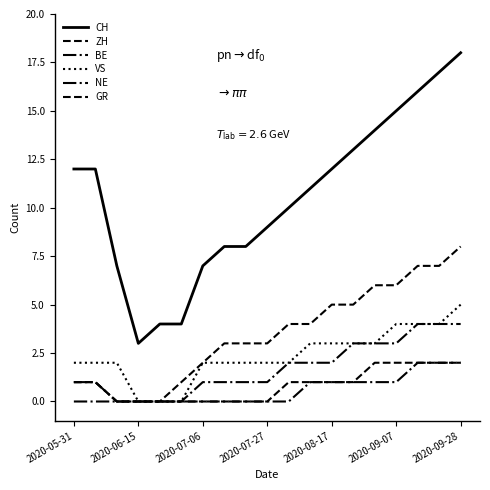

Does the chart display data point markers on the line(s)?

No